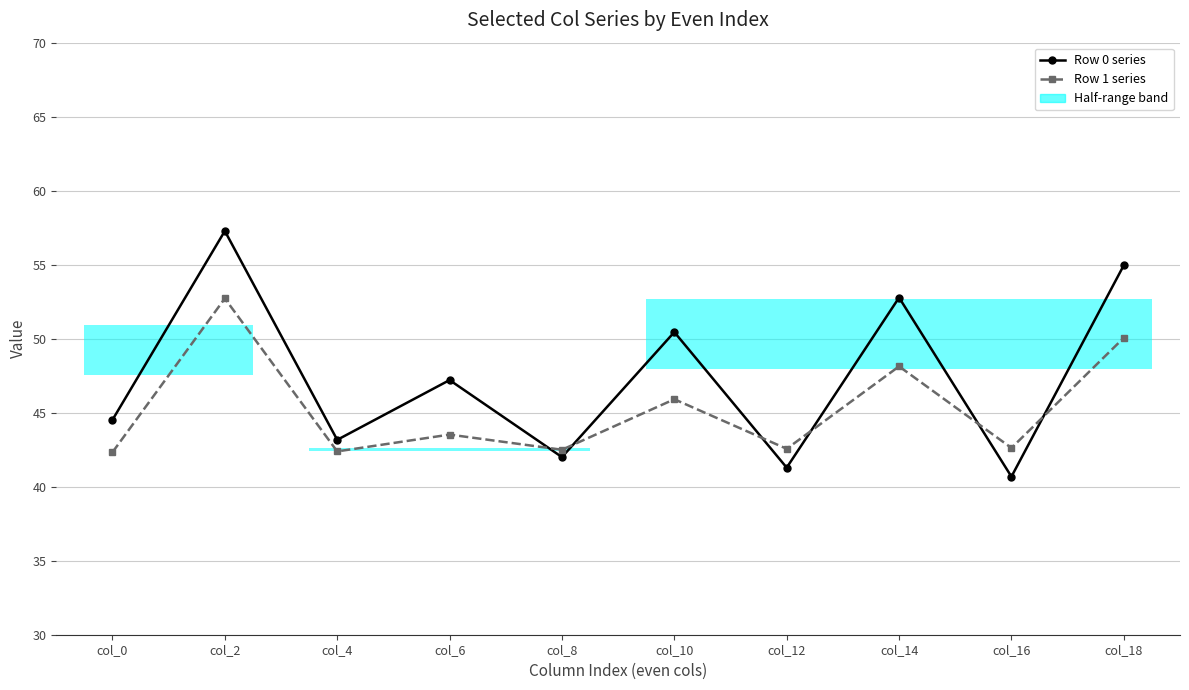

The value of Row 1 series at col_0 is 63.8. True or false?

False